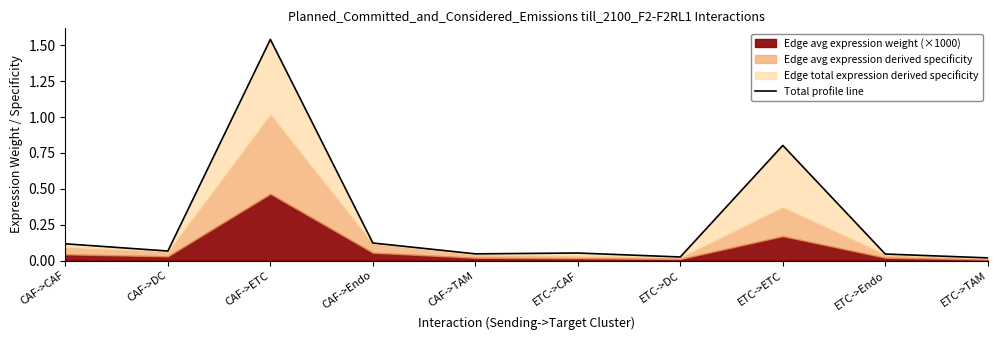

How many interior local valleys (lower than both neighbors) does the data have?

3